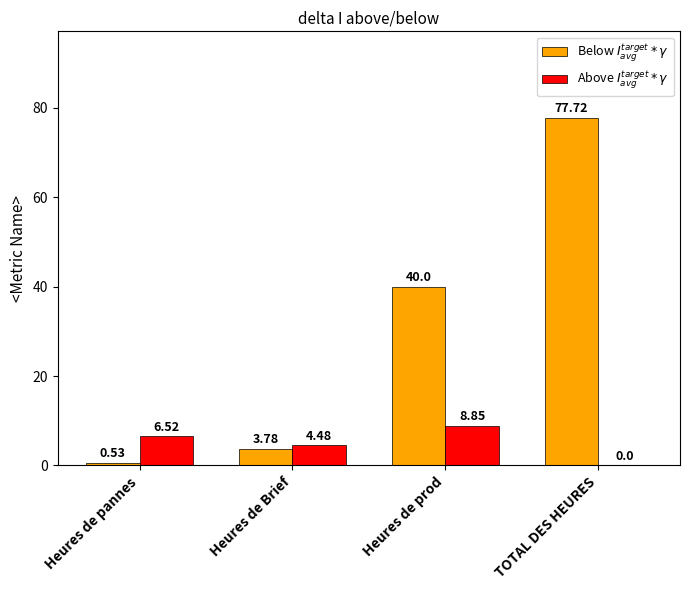

At which category is the sum across all series the highest?

TOTAL DES HEURES